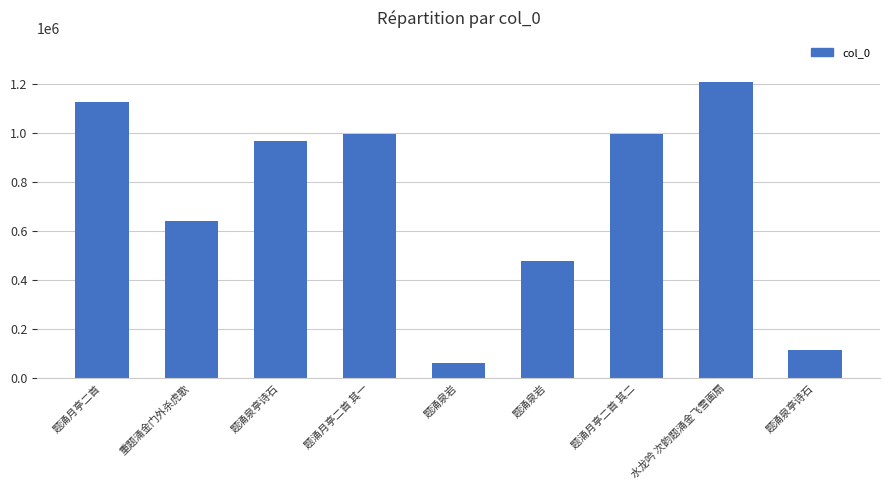

How many distinct data groups are displayed?

1